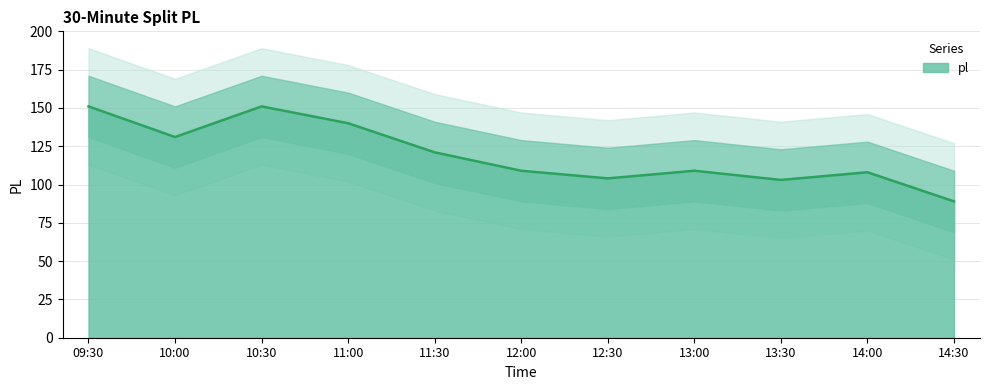

The value at 12:30 is 28. True or false?

False